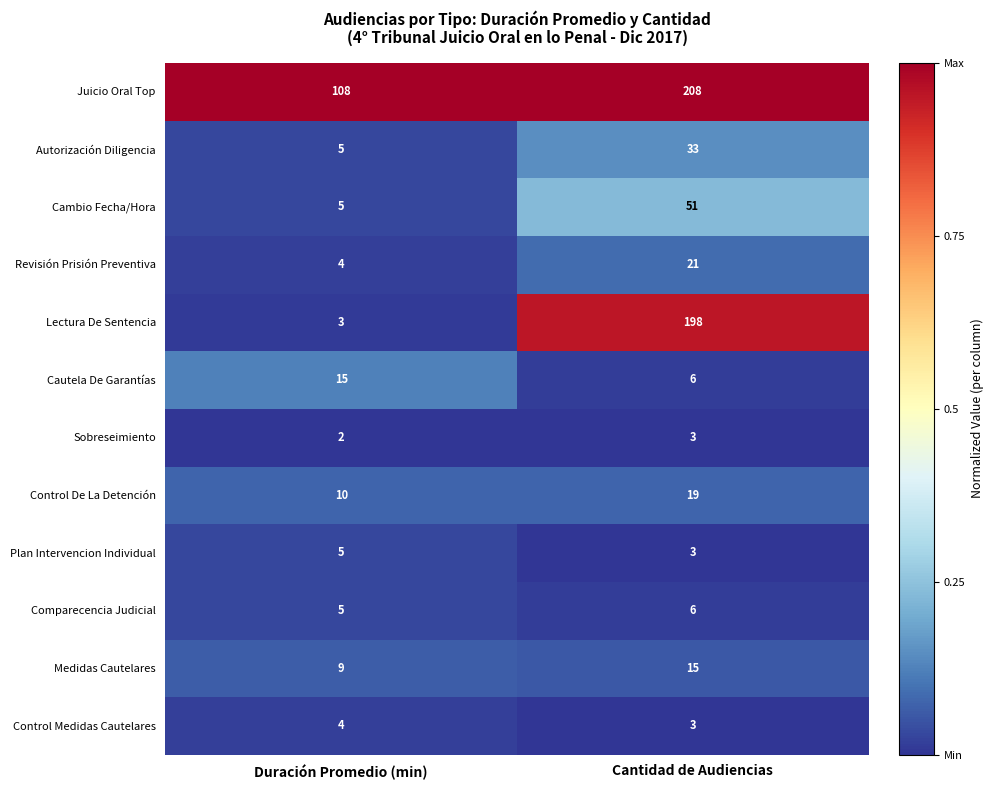

What is the greatest value displayed?

208